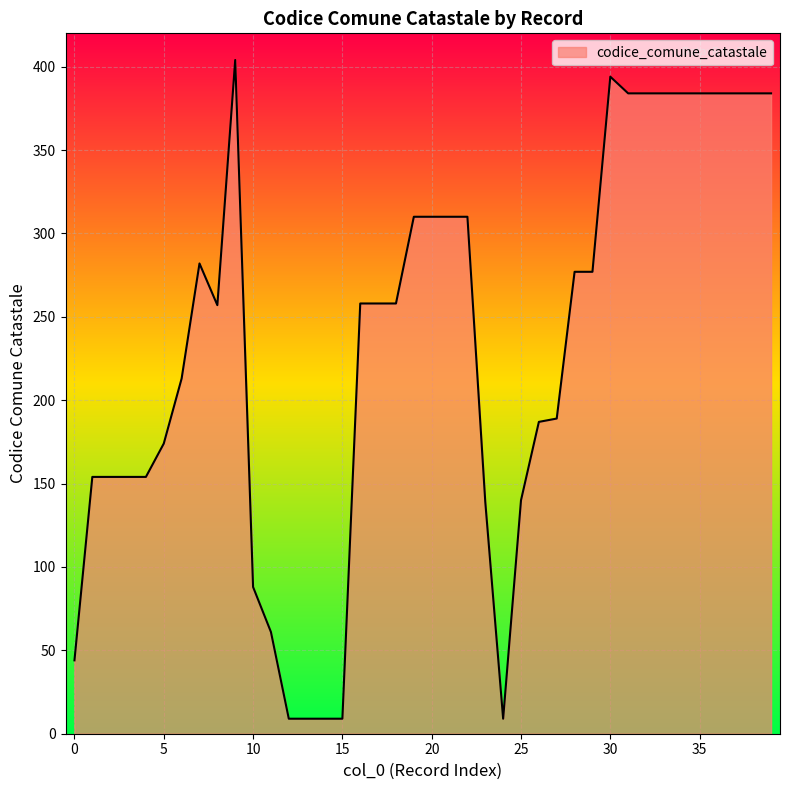

What is the smallest value displayed?

9